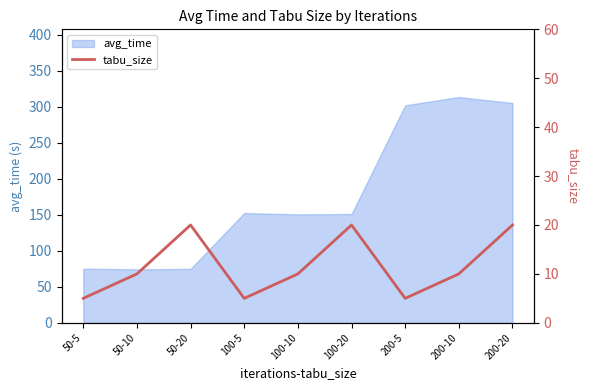

The value of avg_time at 200-5 is 480.8. True or false?

False